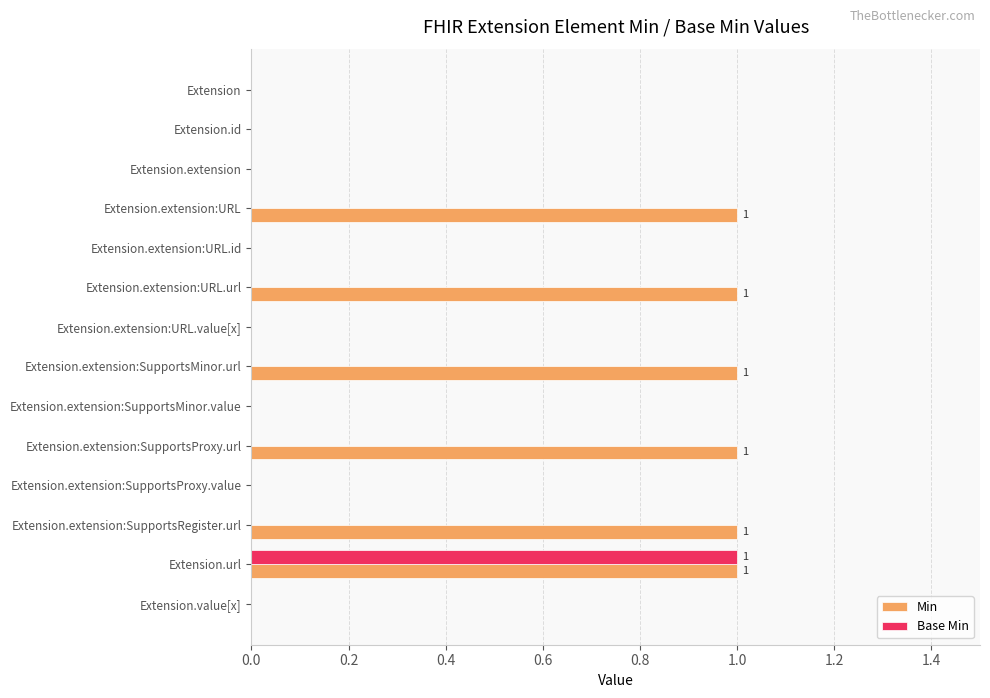

Is the value of Min at Extension.extension:SupportsProxy.value greater than the value of Base Min at Extension.url?

No